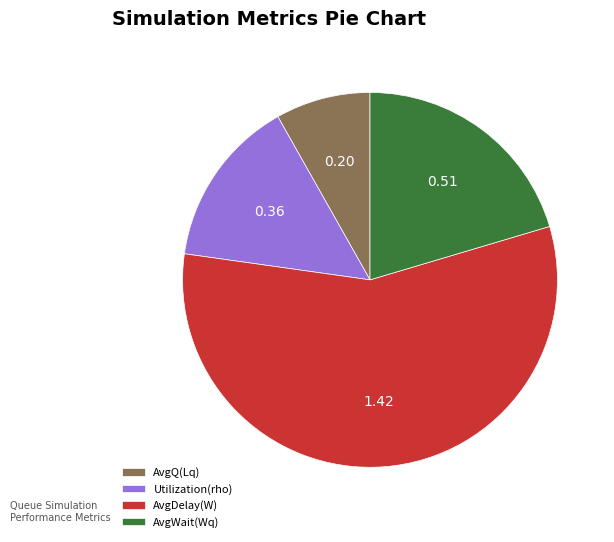

What is the smallest slice in the pie chart?

AvgQ(Lq)